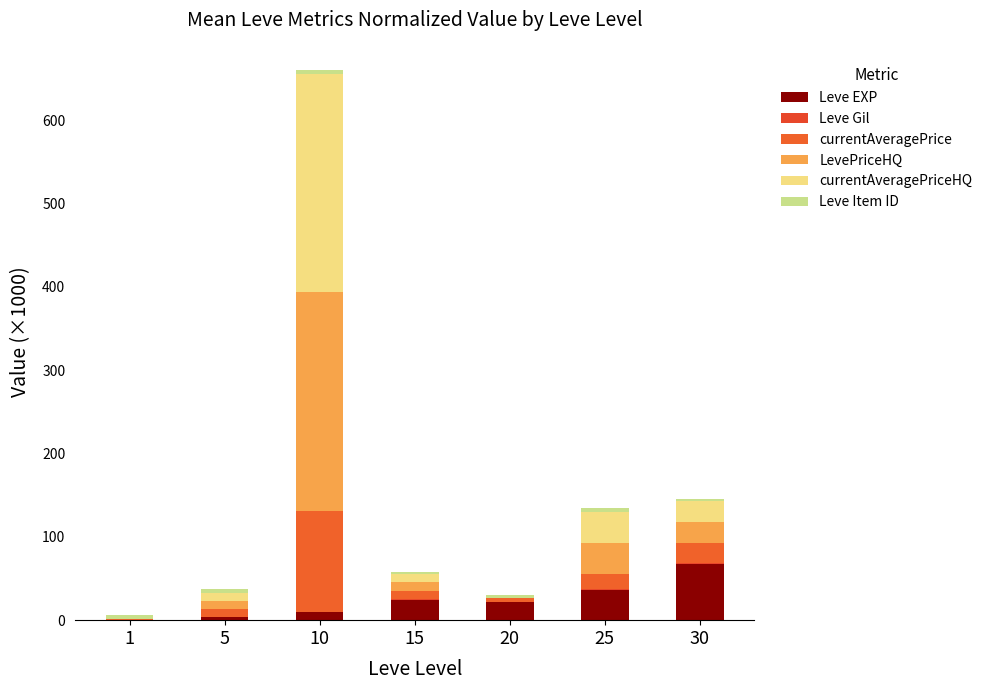

Are the bars grouped side by side (vs. stacked)?

No